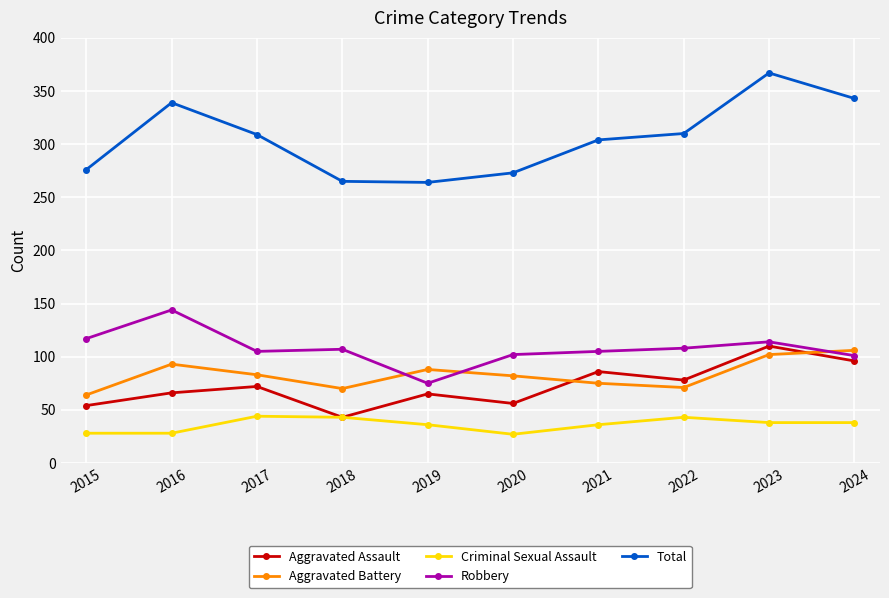

Is it true that Robbery equals 114 at 2023?

True